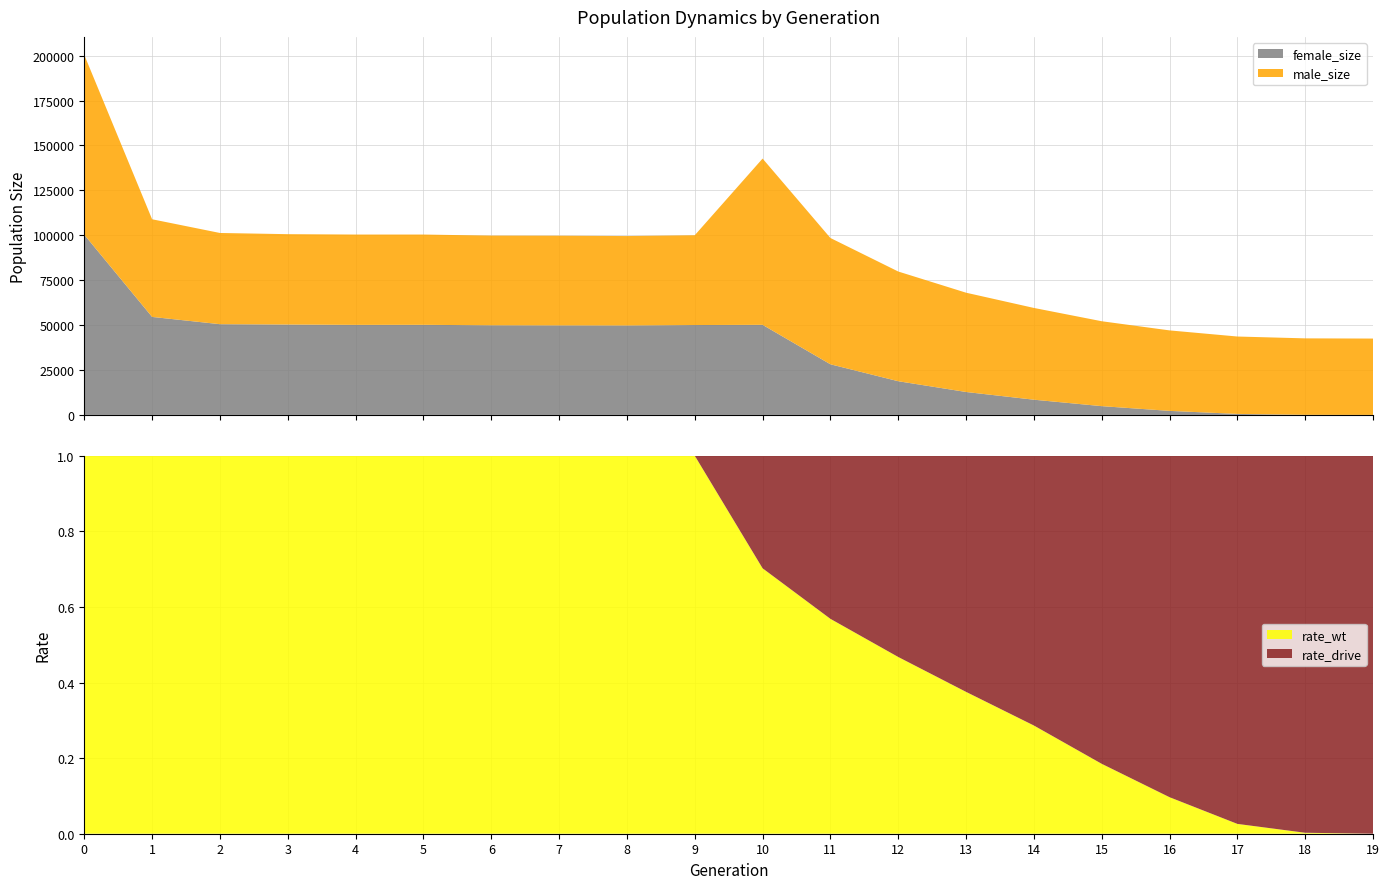

Reading left to right, list all the values displayed in this chart.

size: 200386.0	108896.0	101267.0	100604.0	100394.0	100396.0	99797.0	99744.0	99553.0	100002.0	142682.0	98479.0	79815.0	68024.0	59542.0	52141.0	47043.0	43634.0	42608.0	42500.0
male_size: 100092.0	54348.0	50763.0	50294.0	50283.0	50251.0	49914.0	49931.0	49781.0	49975.0	92546.0	70303.0	61061.0	55263.0	51077.0	47258.0	44797.0	43071.0	42557.0	42500.0
female_size: 100294.0	54548.0	50504.0	50310.0	50111.0	50145.0	49883.0	49813.0	49772.0	50027.0	50136.0	28176.0	18754.0	12761.0	8465.0	4883.0	2246.0	563.0	51.0	0.0
rate_wt: 1.0	1.0	1.0	1.0	1.0	1.0	1.0	1.0	1.0	1.0	0.7	0.6	0.5	0.4	0.3	0.2	0.1	0.0	0.0	0.0
rate_drive: 0.0	0.0	0.0	0.0	0.0	0.0	0.0	0.0	0.0	0.0	0.3	0.4	0.5	0.6	0.7	0.8	0.9	1.0	1.0	1.0
rate_has_drive: 0.0	0.0	0.0	0.0	0.0	0.0	0.0	0.0	0.0	0.0	0.3	0.4	0.5	0.6	0.7	0.8	0.9	1.0	1.0	1.0